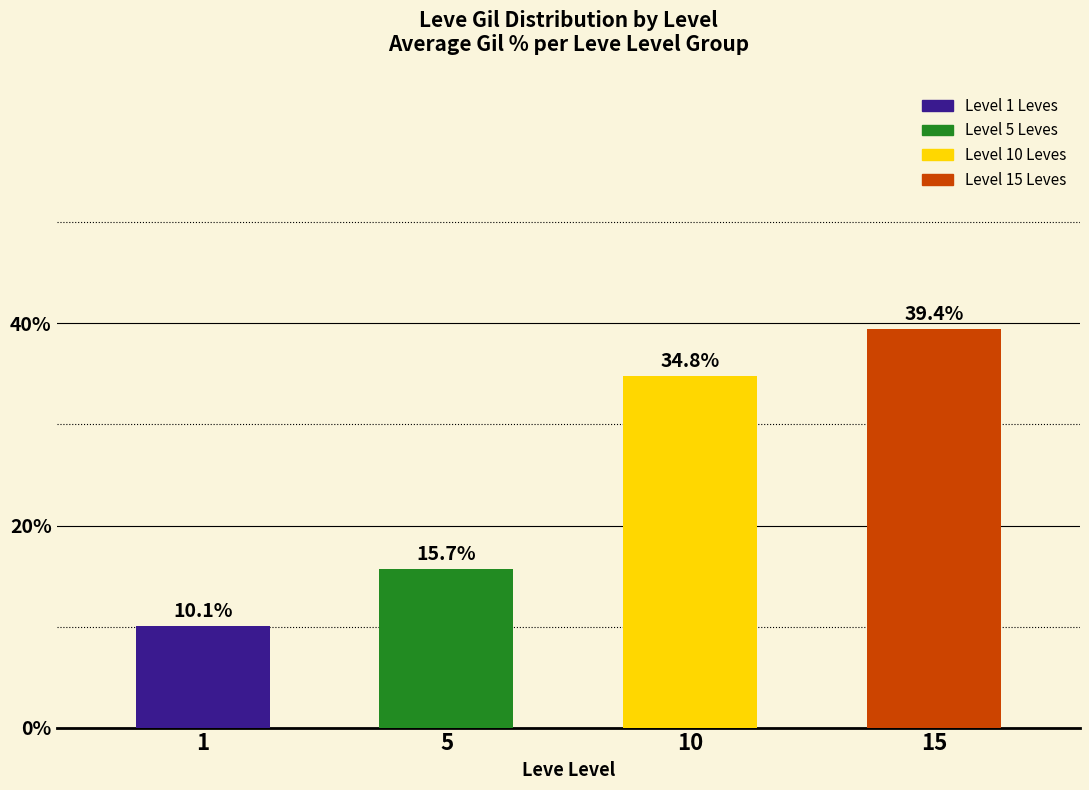

Is it true that the value at 1 is 2.7?

False